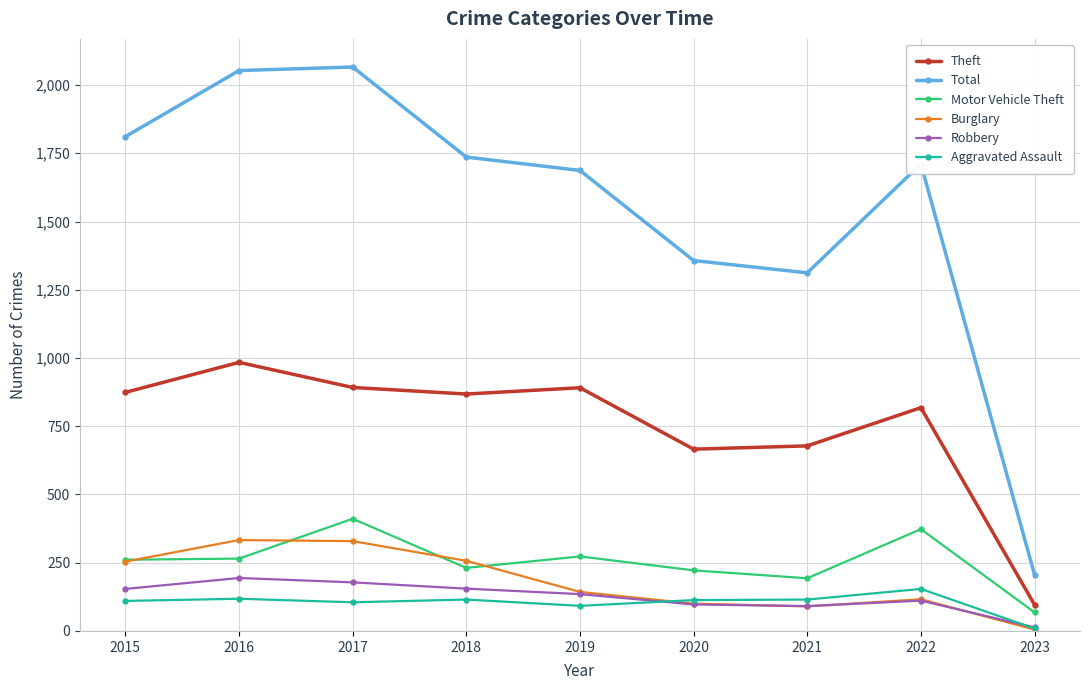

At which label does Motor Vehicle Theft reach its minimum?

2023